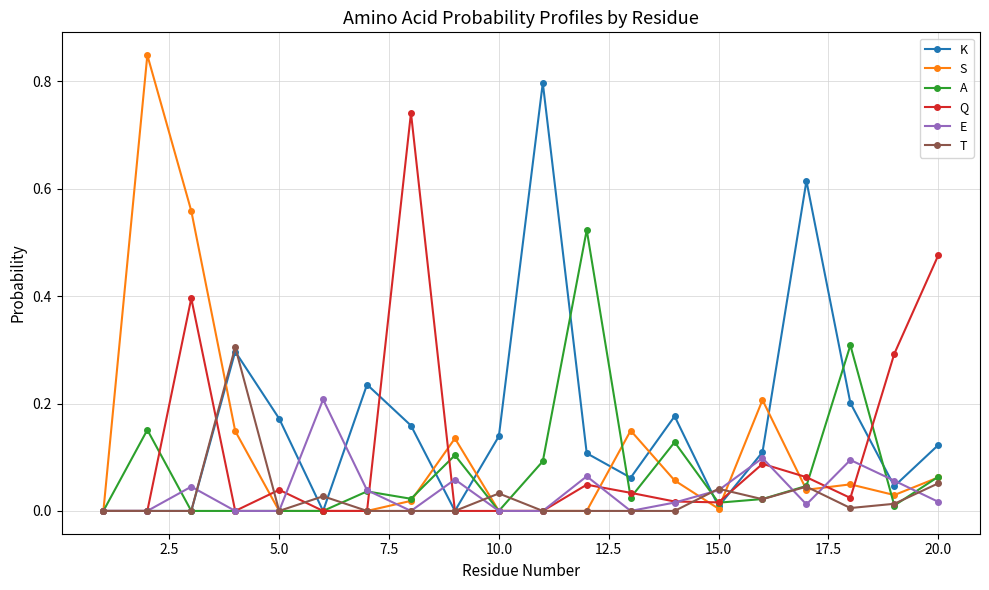

What are all the series names shown in the legend?

K, S, A, Q, E, T